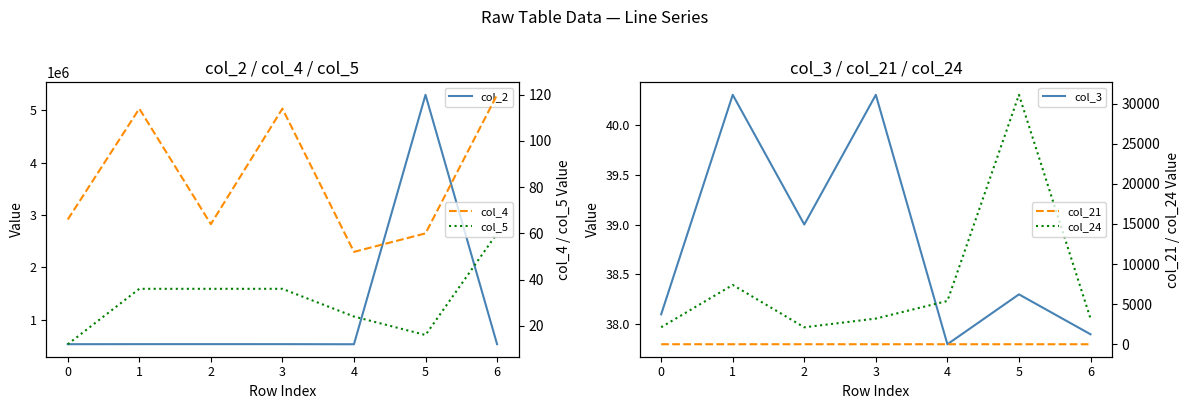

Reading right to left, extract all data points from this chart.

col_2: 528999.0	5299603.0	527563.0	529461.0	529667.0	529461.0	528548.0
col_3: 37.9	38.3	37.8	40.3	39.0	40.3	38.1
col_4: 120.0	60.0	52.0	114.0	64.0	114.0	66.0
col_5: 60.0	16.0	24.0	36.0	36.0	36.0	12.0
col_21: 1.8	3.0	3.7	4.5	5.0	4.5	3.6
col_24: 3205.0	31110.0	5400.0	3205.0	2113.0	7400.0	2124.0